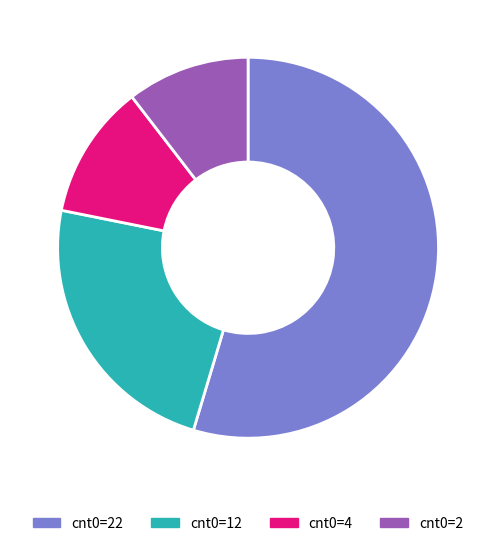

Is the sum of cnt0=12 and cnt0=22 greater than half?

Yes